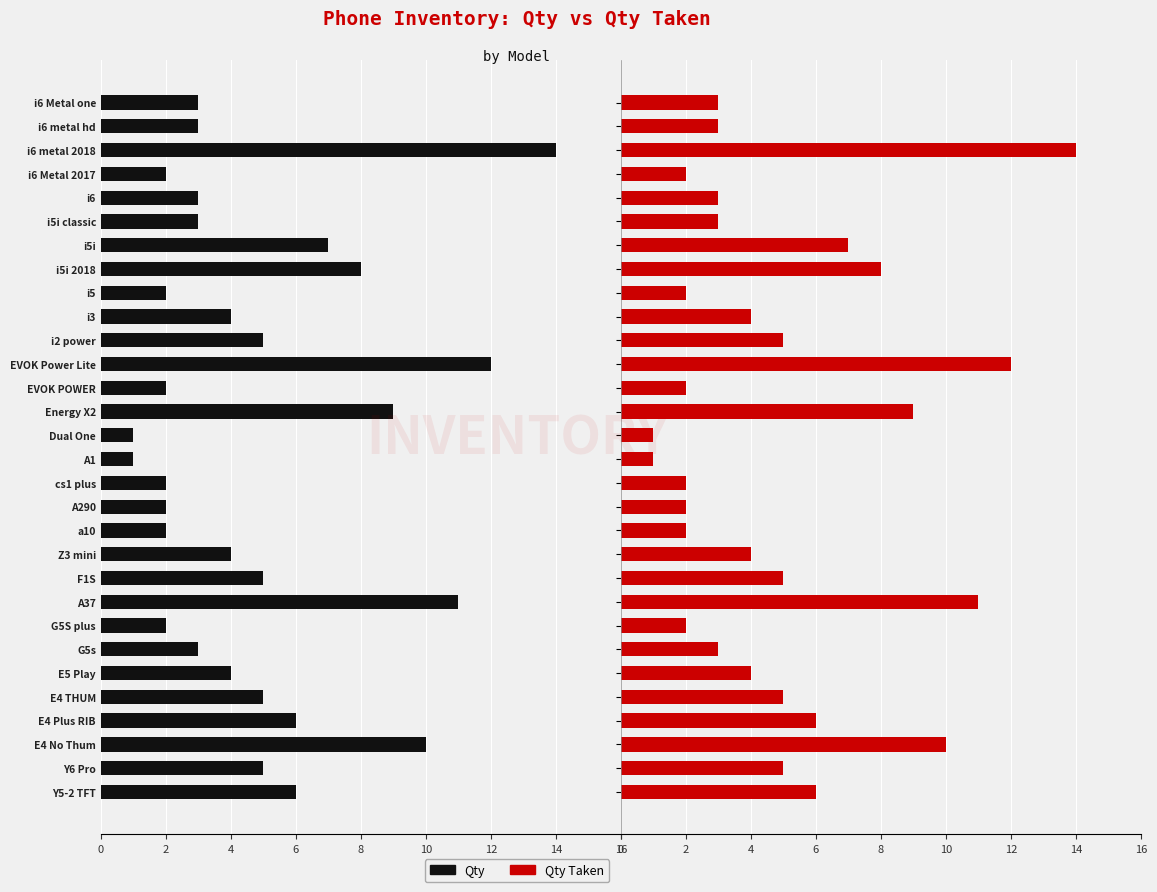

Does the chart contain any negative values?

No